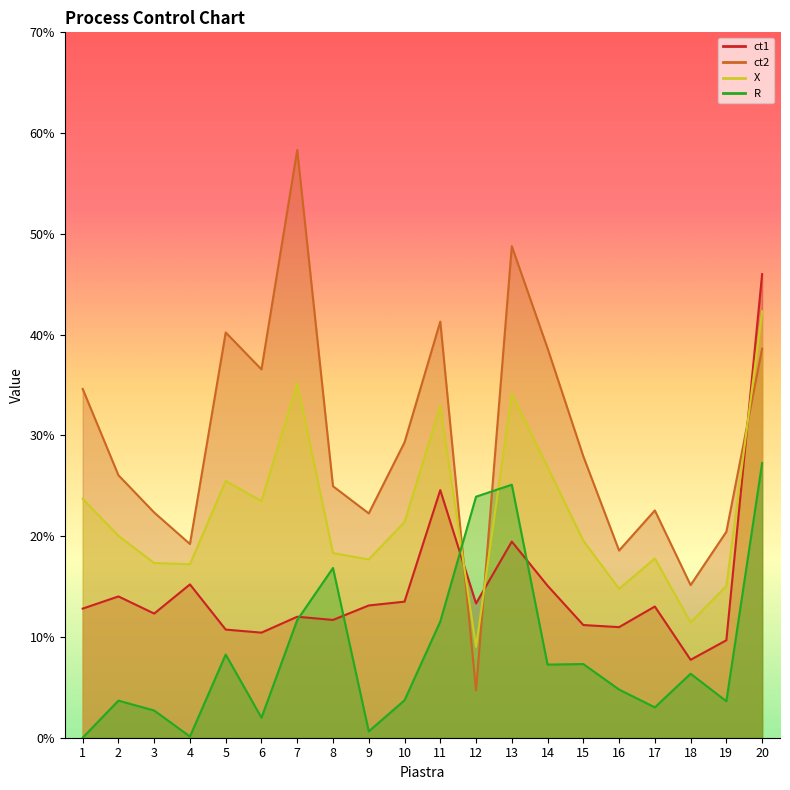

In X, how many points are lower than both neighbors (excluding endpoints)?

6